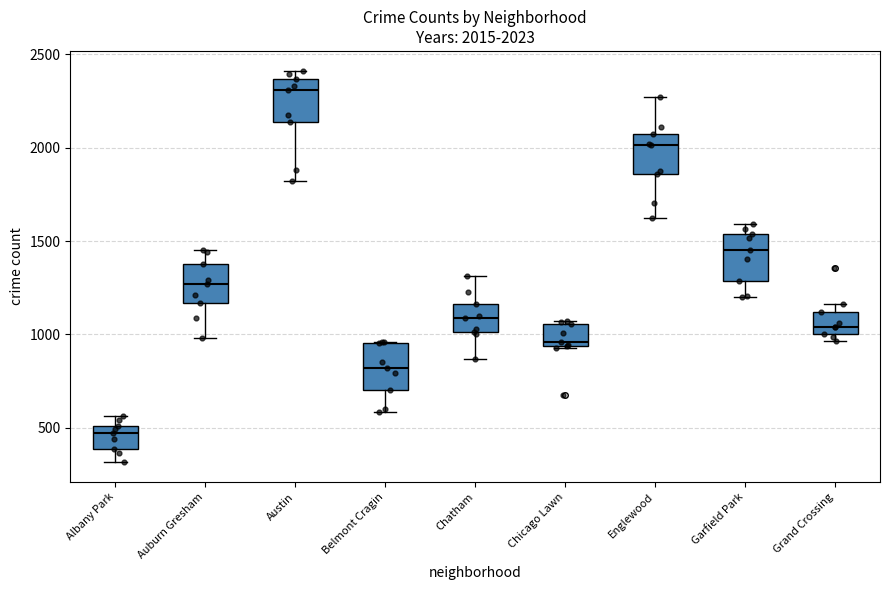

Which box's median line is the lowest?

Albany Park